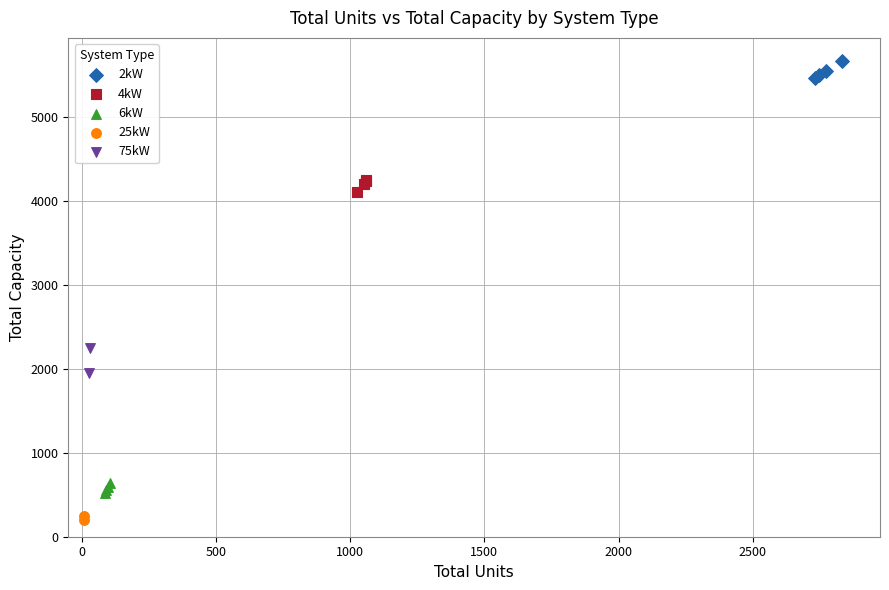

What are all the series names shown in the legend?

2kW, 4kW, 6kW, 25kW, 75kW